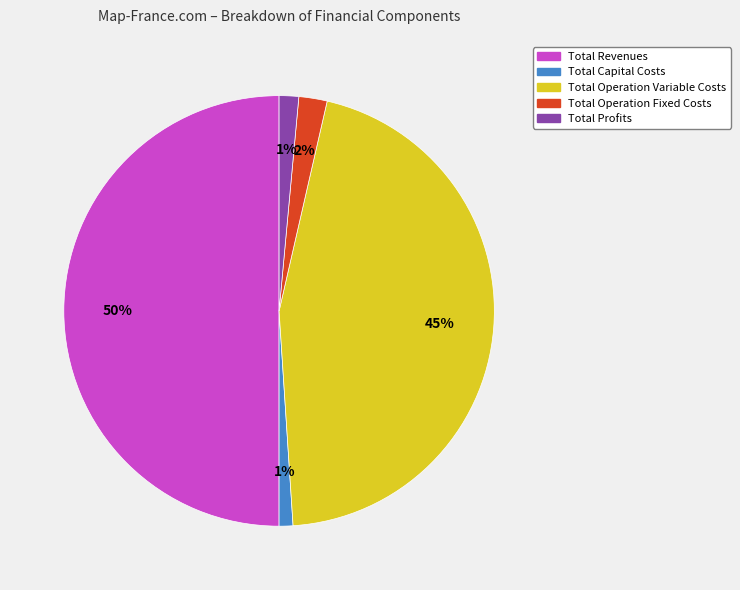

Which has a higher value, Total Revenues or Total Operation Variable Costs?

Total Revenues